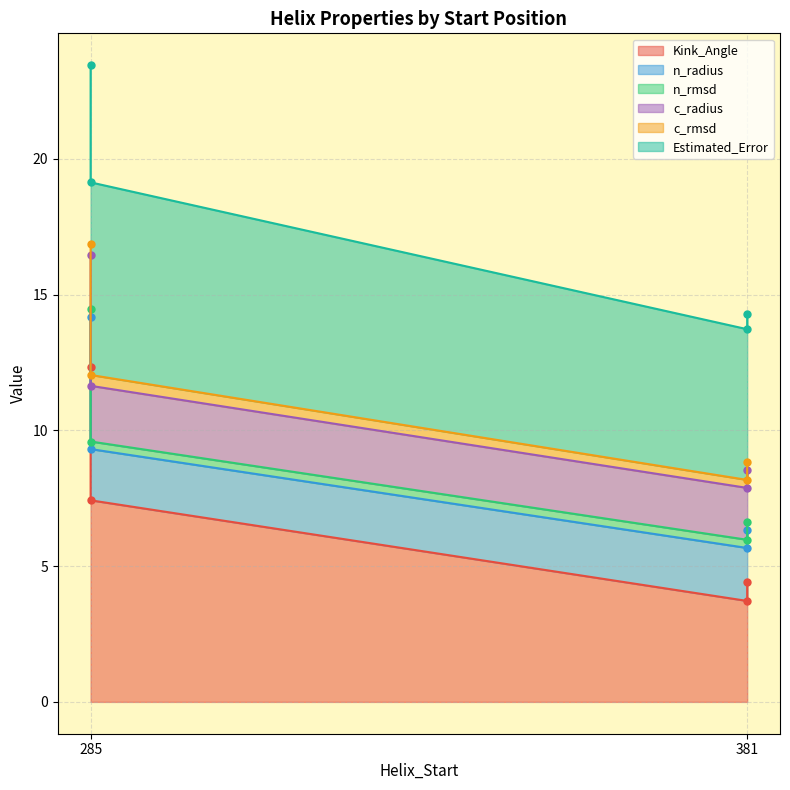

What is the total value across all series at 285?

23.4